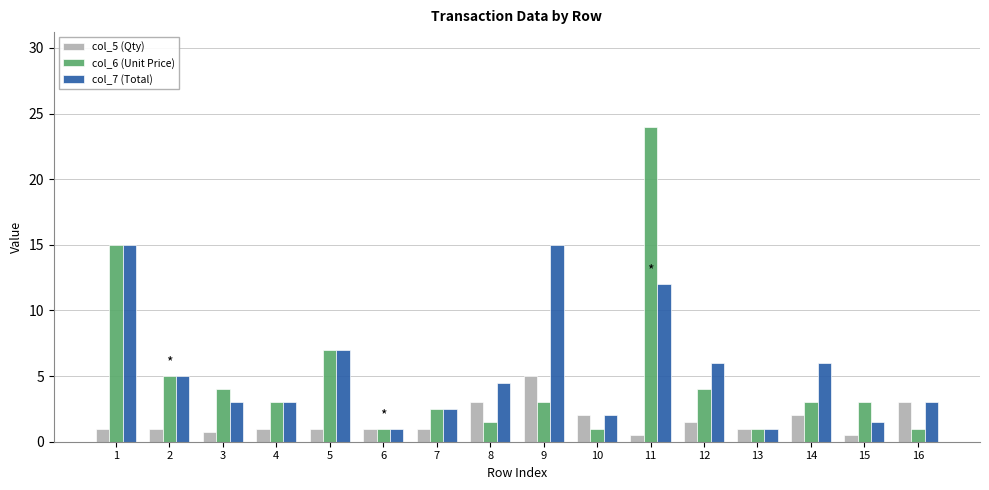

Which series has the widest spread of values?

col_6 (Unit Price)